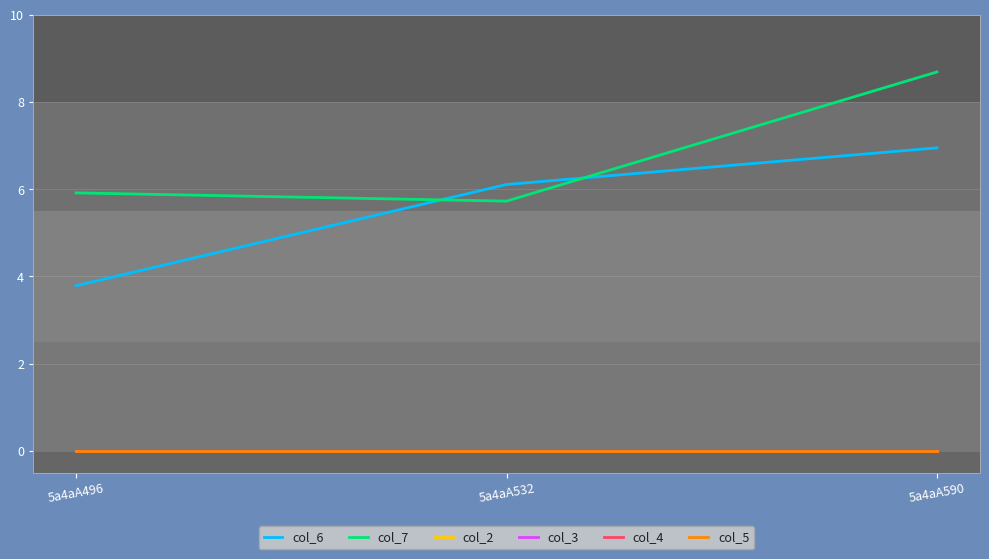

Does the chart display data point markers on the line(s)?

No